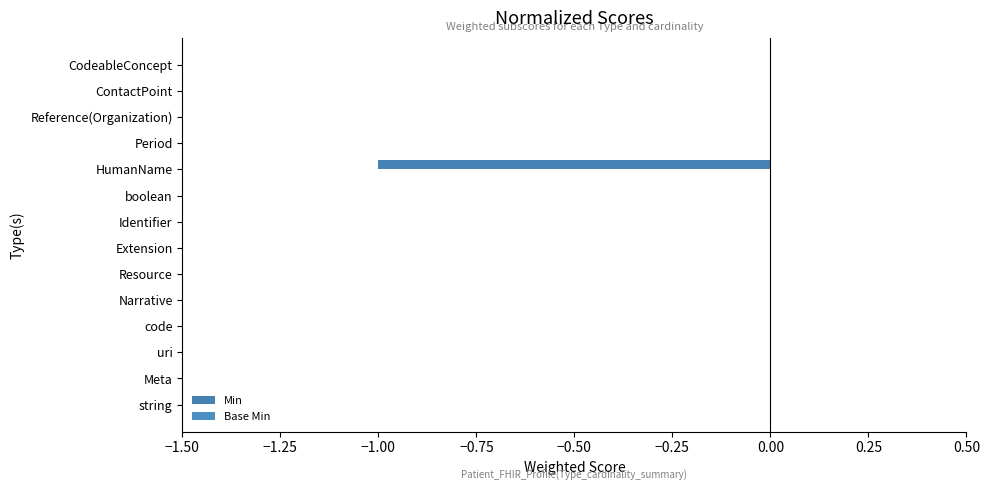

How many distinct data groups are displayed?

1